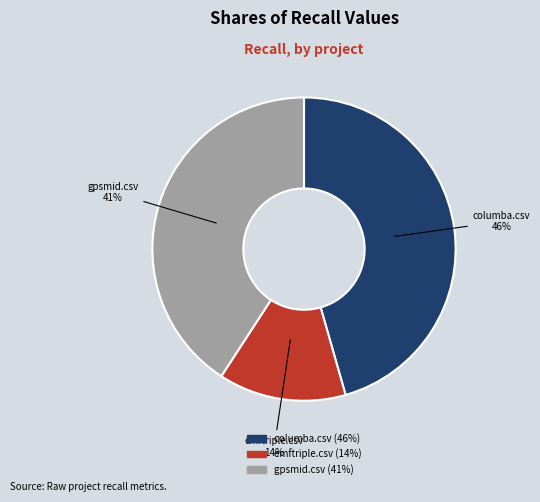

Rank the categories by value from lowest to highest.

emftriple.csv, gpsmid.csv, columba.csv